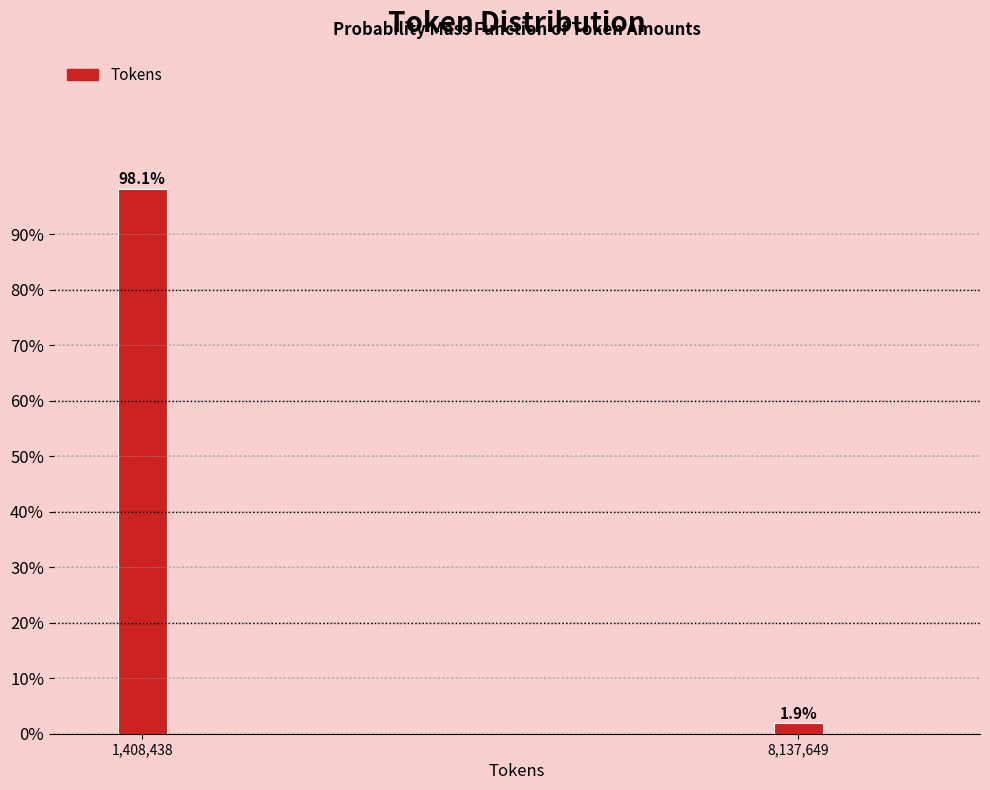

Reading left to right, what are all the values shown in this chart?

98.1	1.9